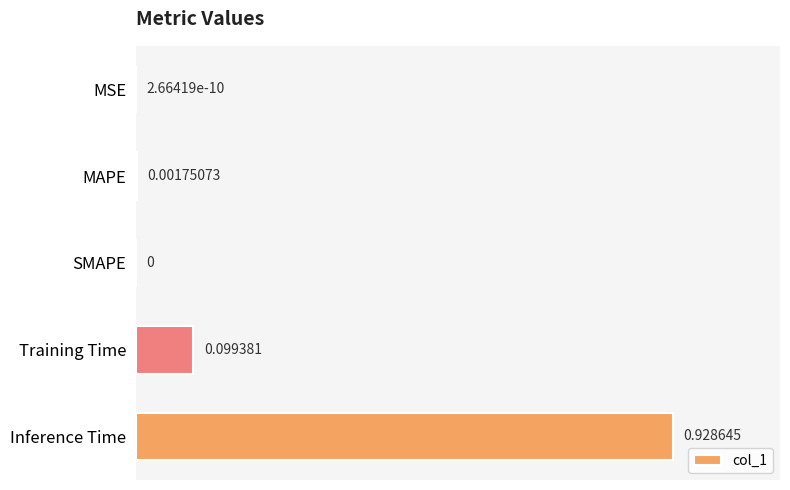

Which label corresponds to the largest value in the chart?

Inference Time